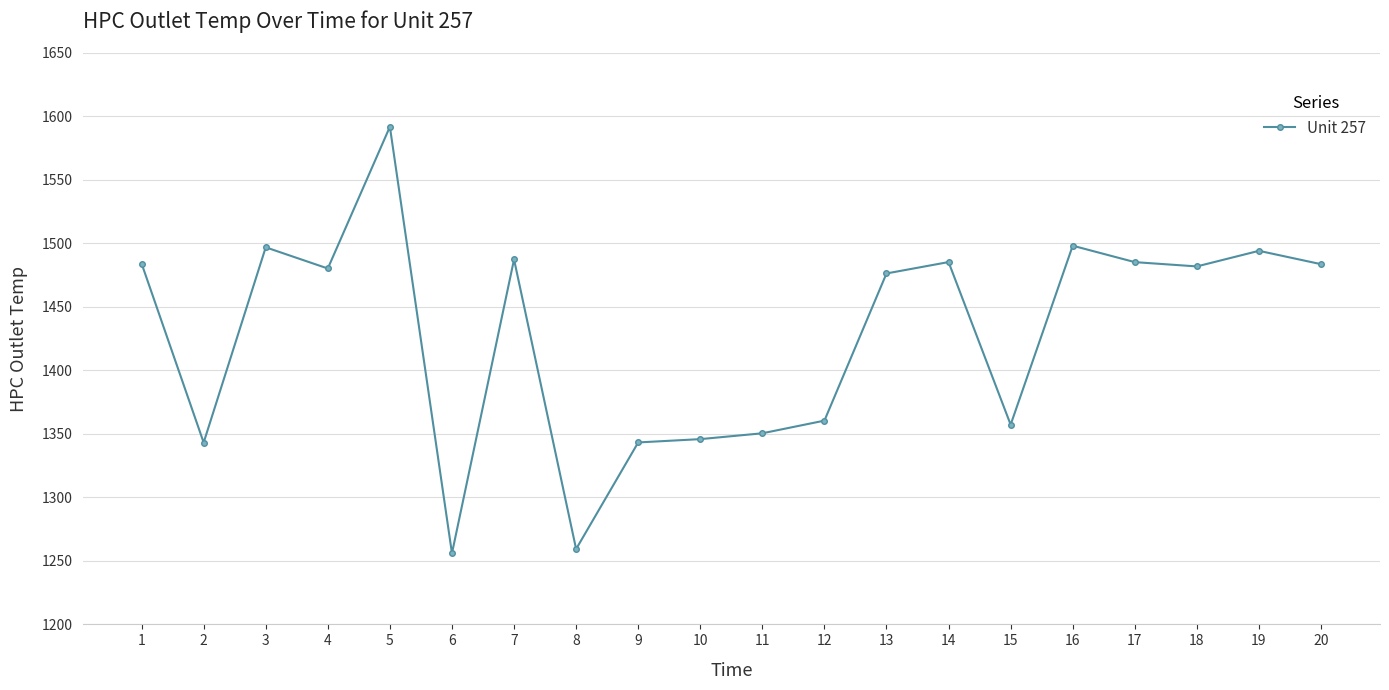

What is the sum of the values at 6 and 3?

2752.8